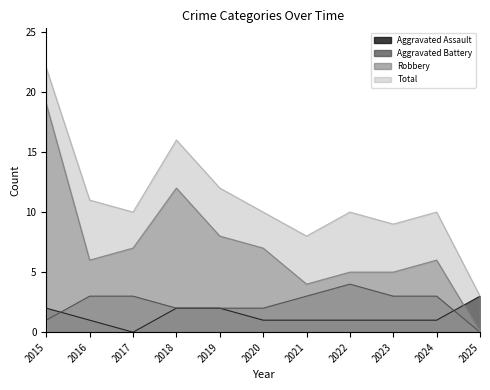

Which category has the lowest value across all series?

2017